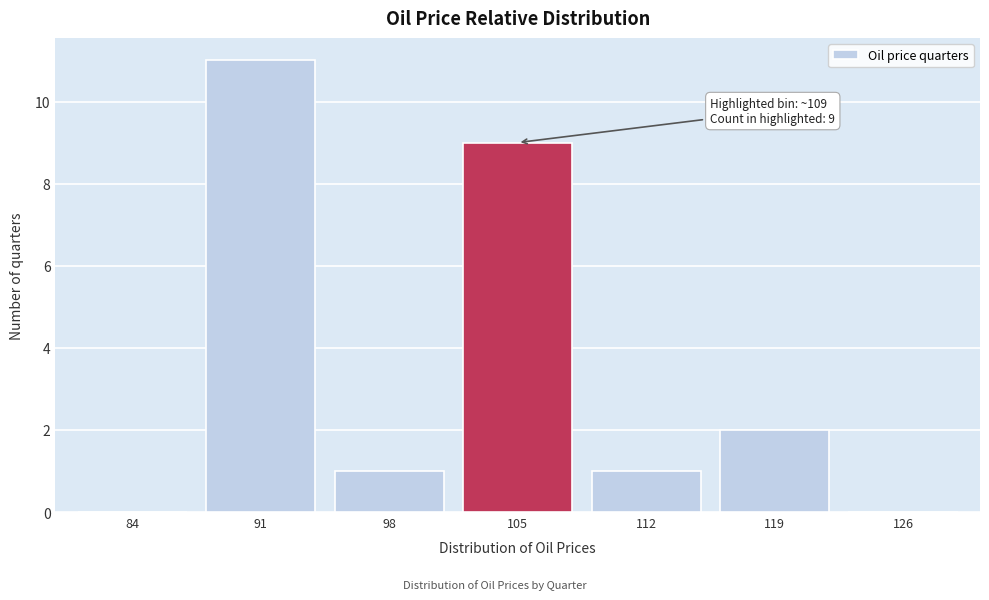

Reading left to right, what are all the values shown in this chart?

84=0	91=11	98=1	105=9	112=1	119=2	126=0